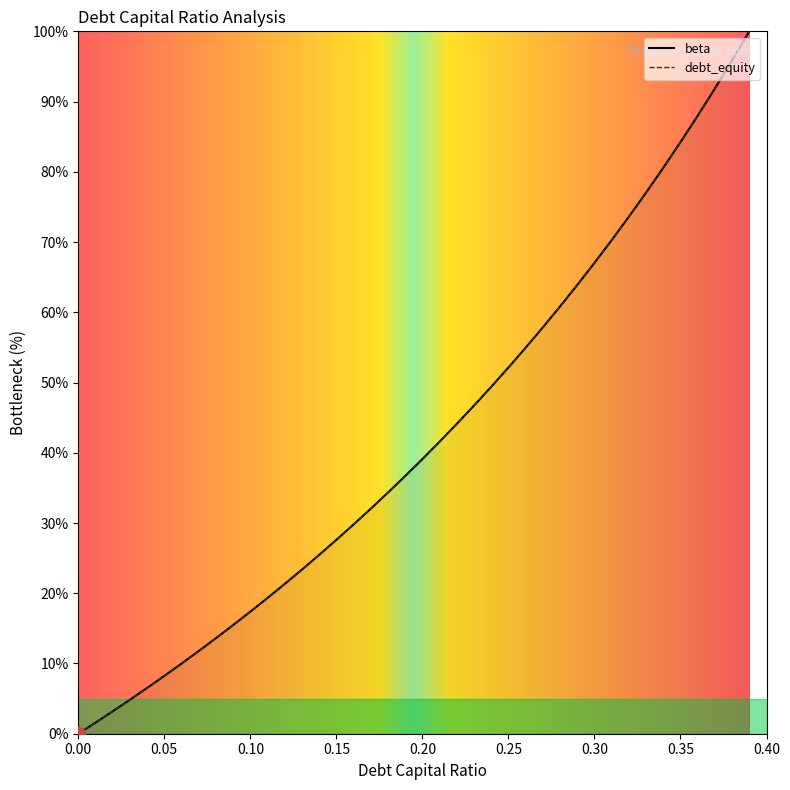

What is the difference between the maximum and second lowest values in the beta series?

98.4